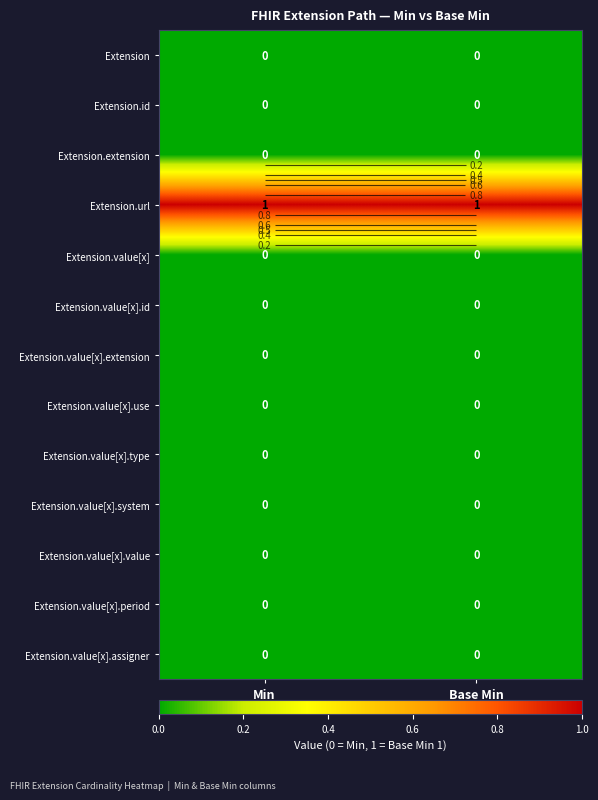

At how many categories does at least one series exceed 0?

2